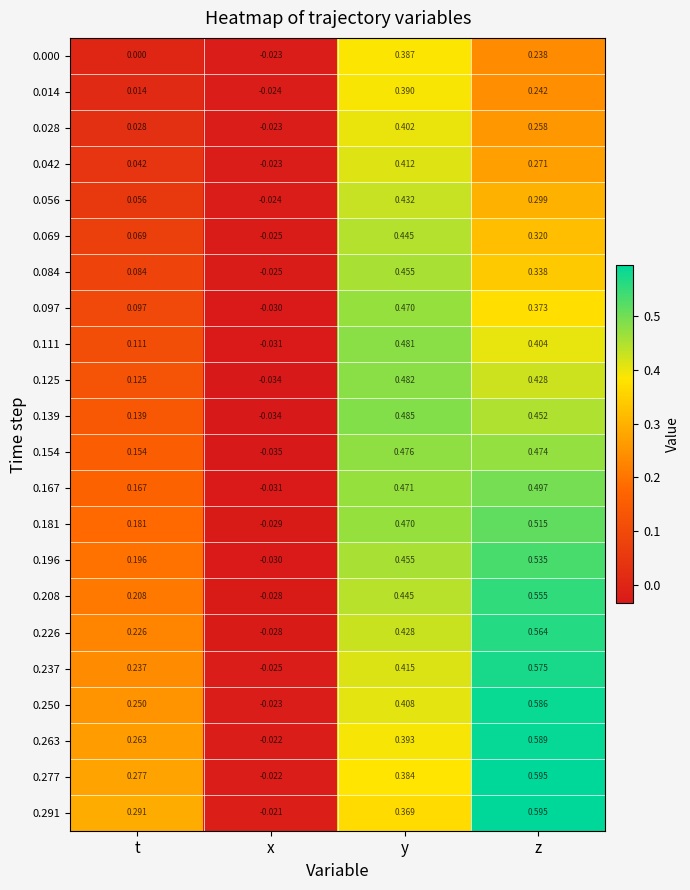

At how many categories does at least one series exceed 0?

3